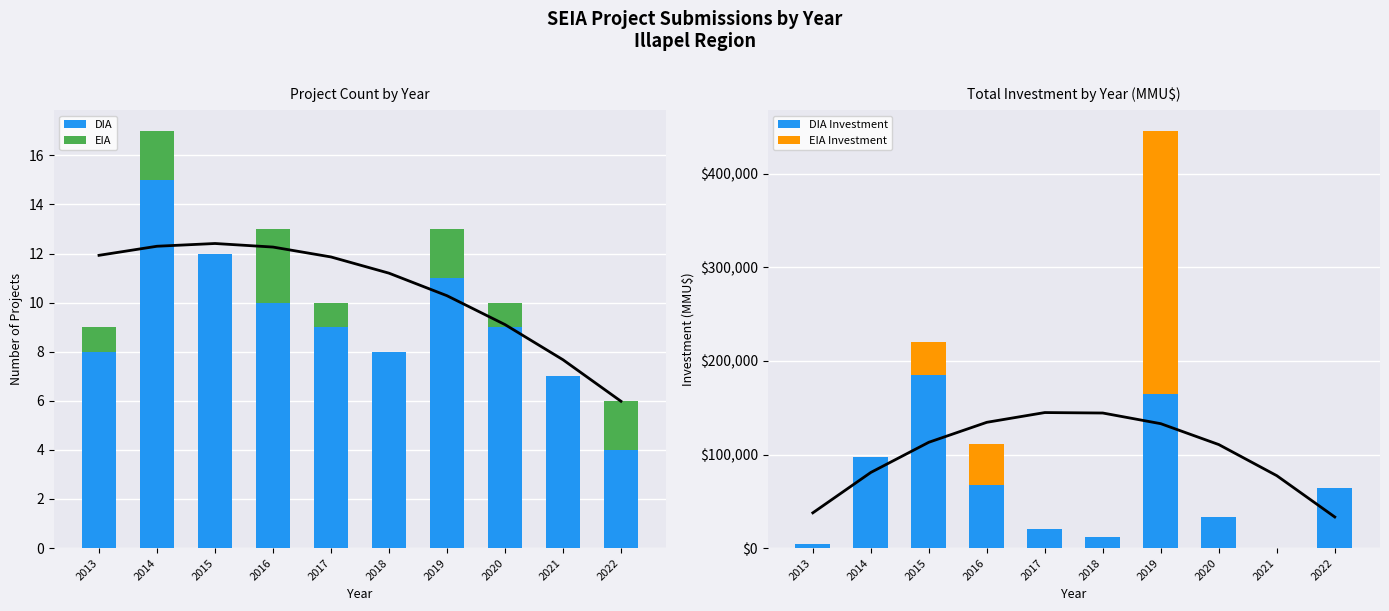

What is the average value of the EIA Investment series?

36000